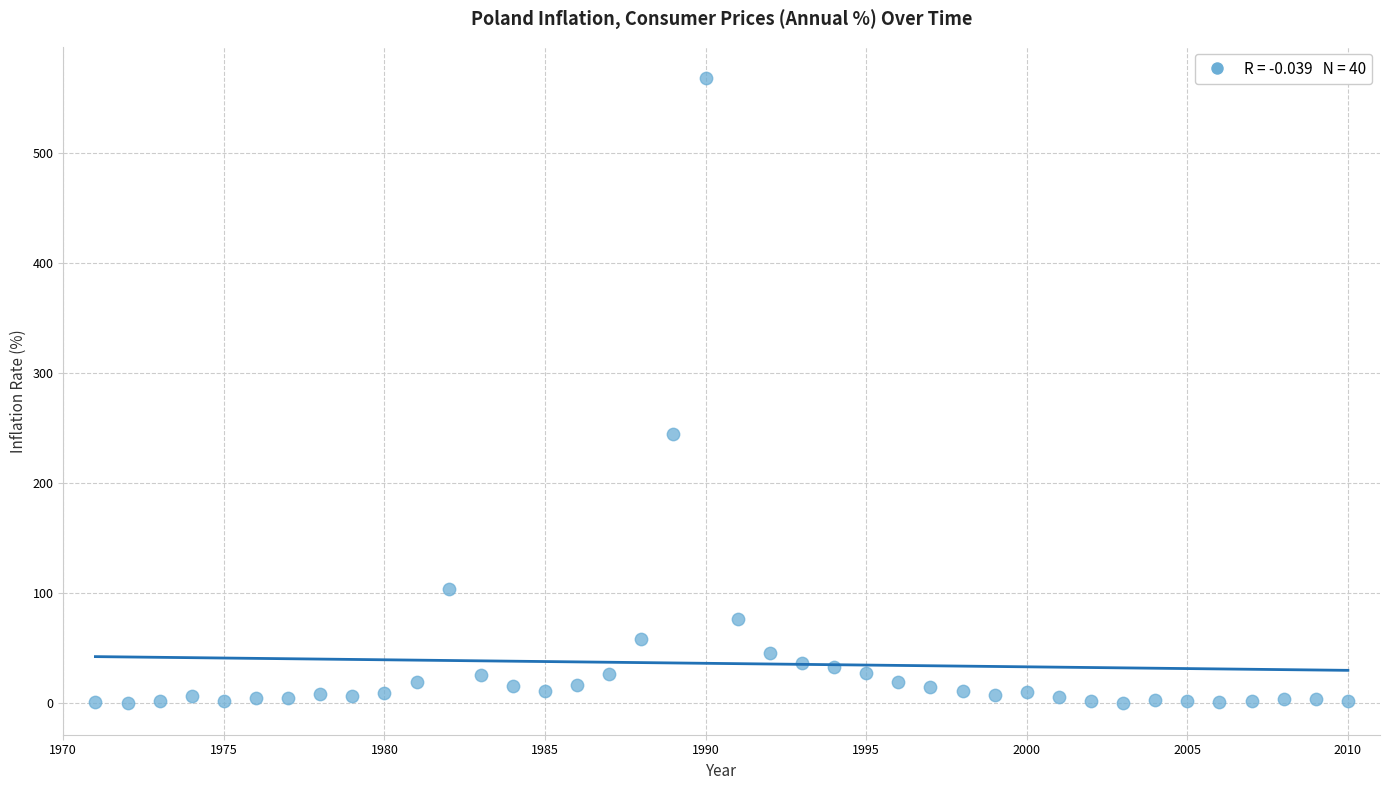

What Y value in the scatter plot is closest to 283?

244.6